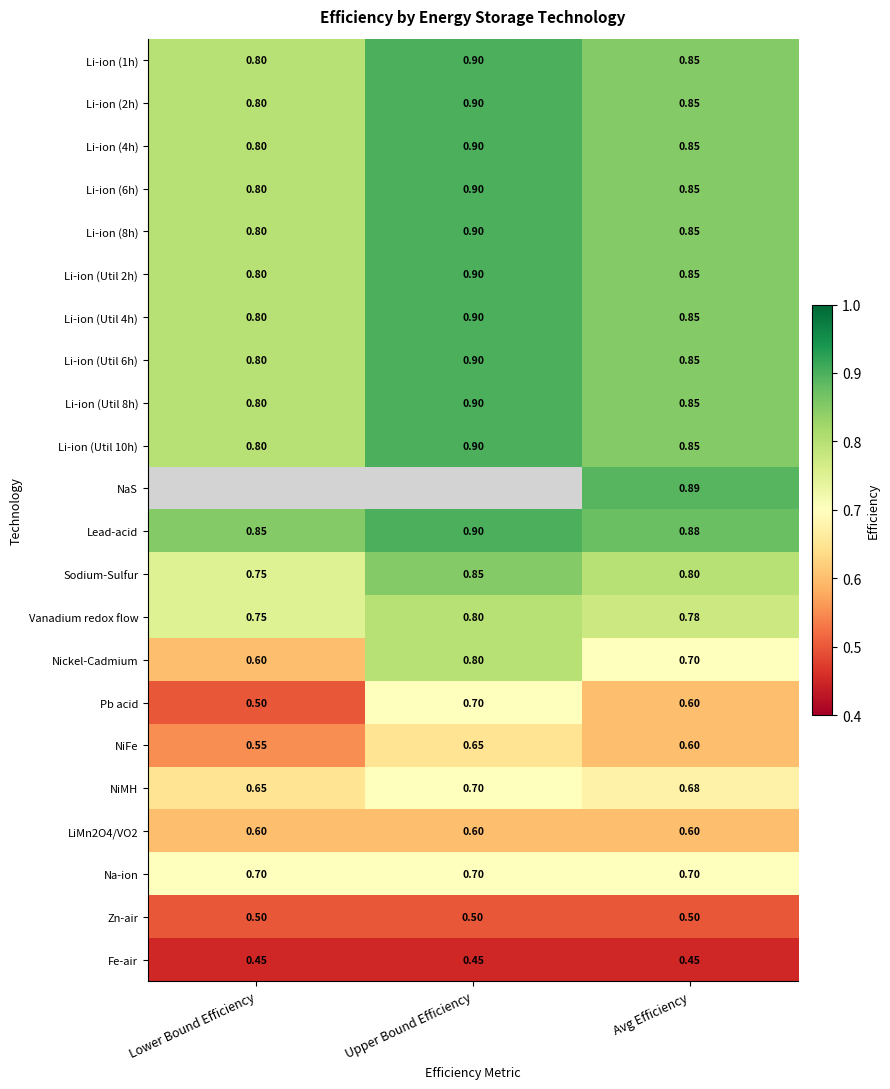

Which label corresponds to the smallest value in the chart?

Lower Bound Efficiency